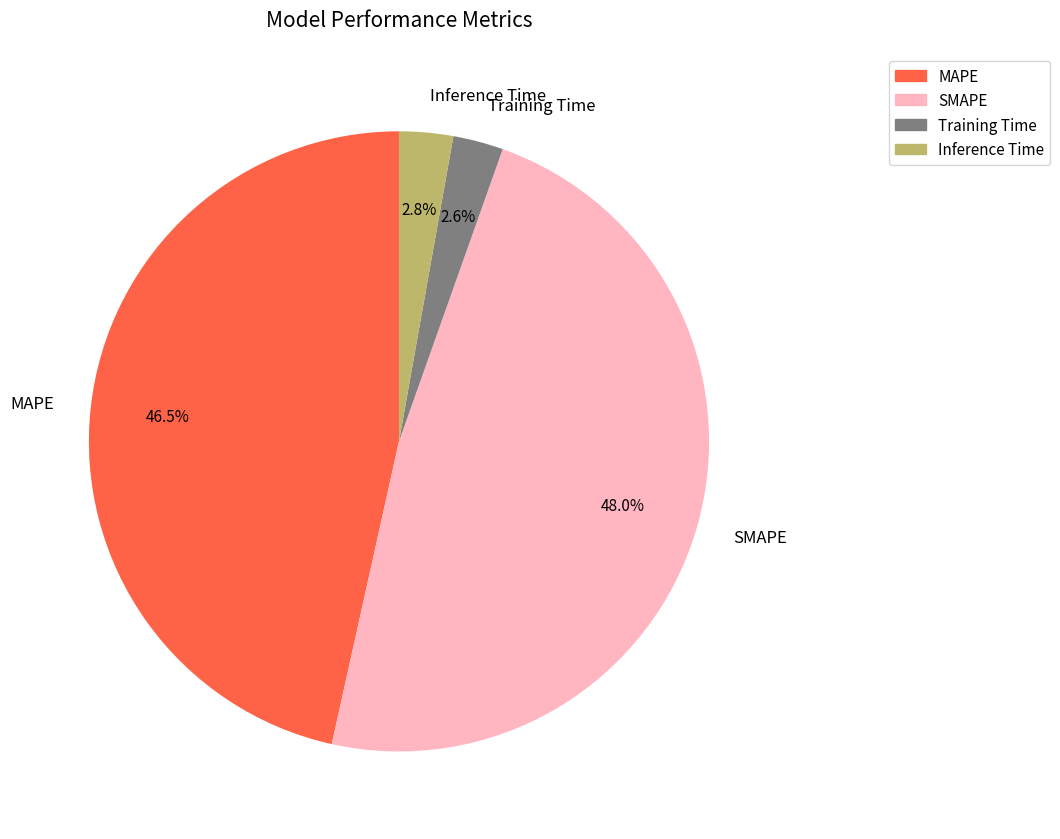

Which slice is the largest?

SMAPE